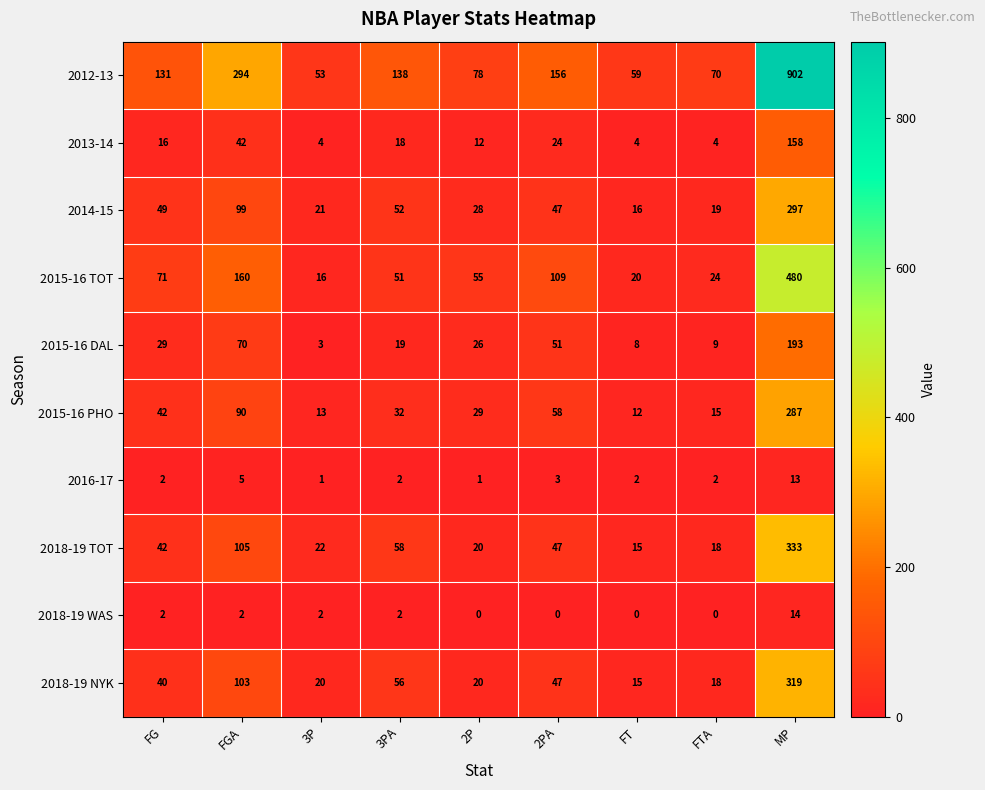

What is the greatest value displayed?

902